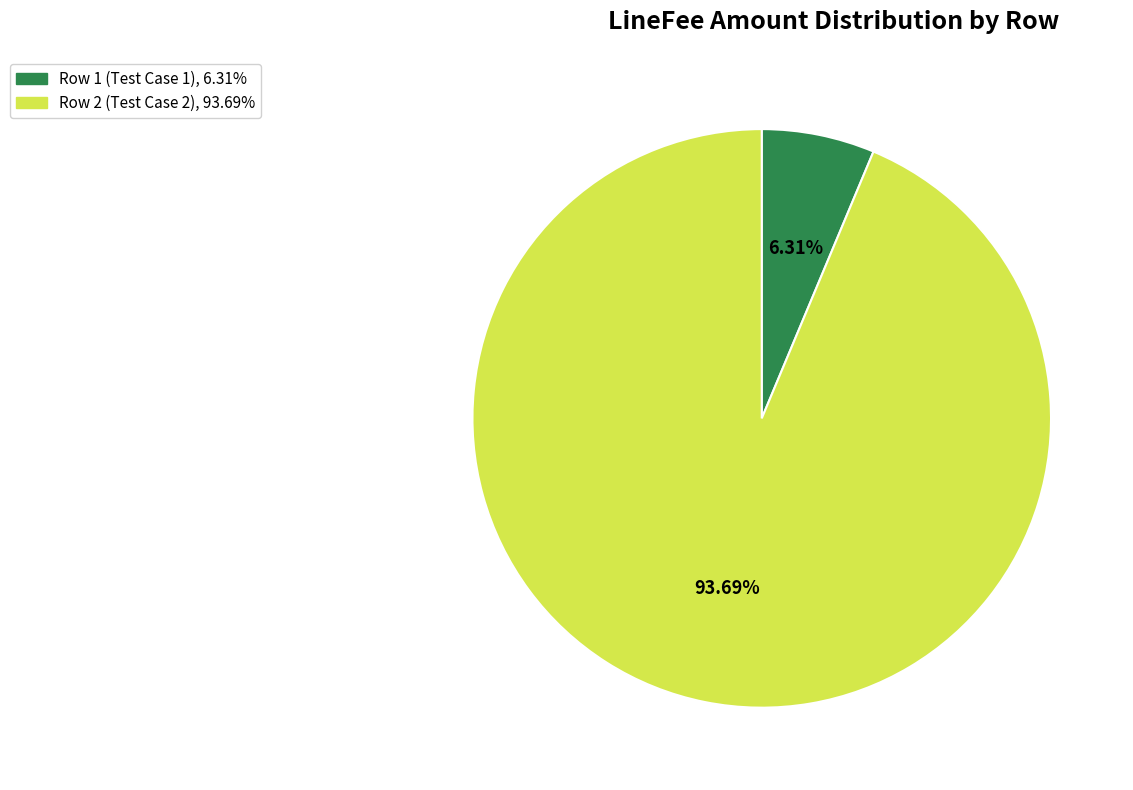

What is the largest slice in the pie chart?

Row 2 (Test Case 2)